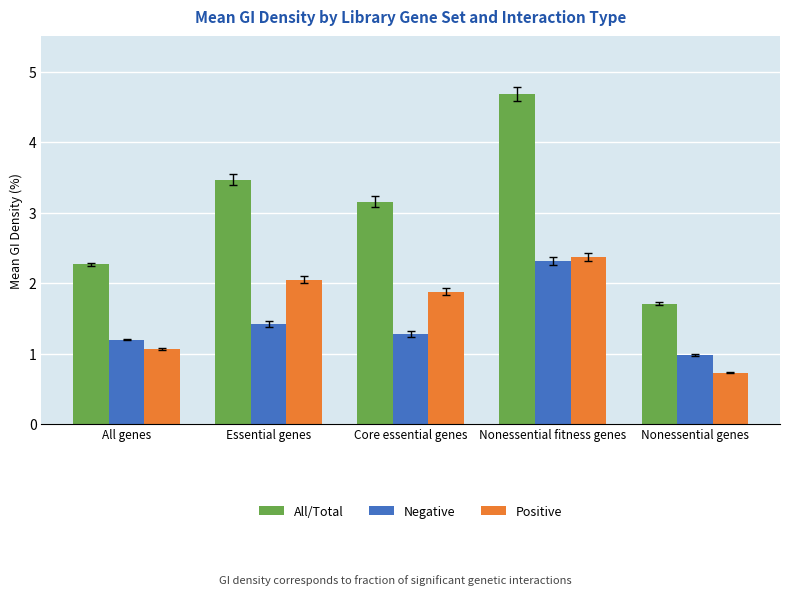

What is the maximum value for All/Total?

4.7